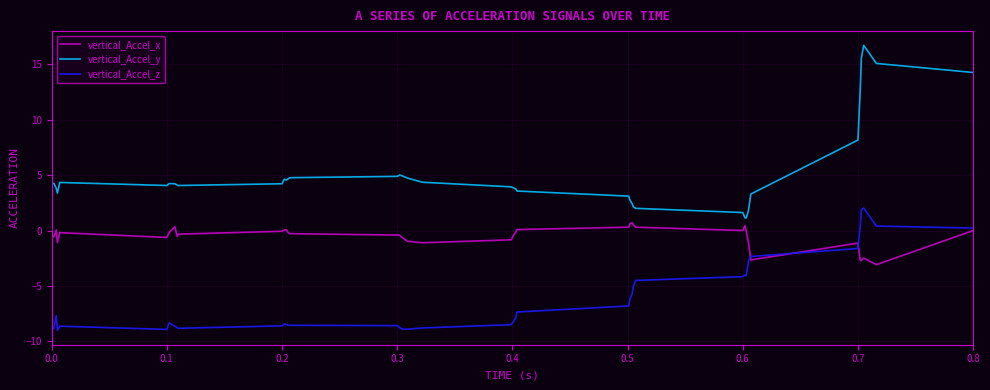

List the series in order of their overall mean, lowest first.

vertical_Accel_z, vertical_Accel_x, vertical_Accel_y